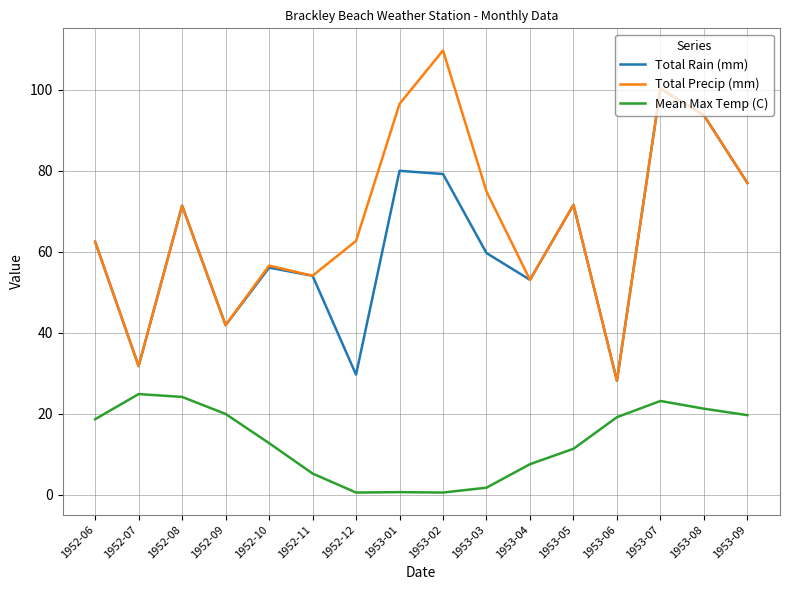

At which category is the sum across all series the highest?

1953-07